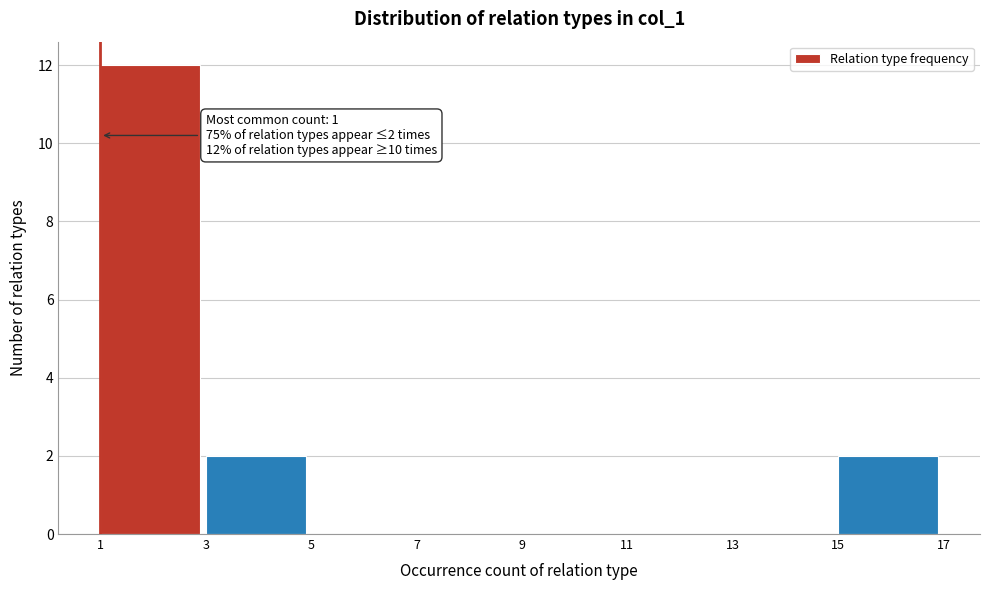

Which range on the x-axis has the tallest bar?

1 to 3